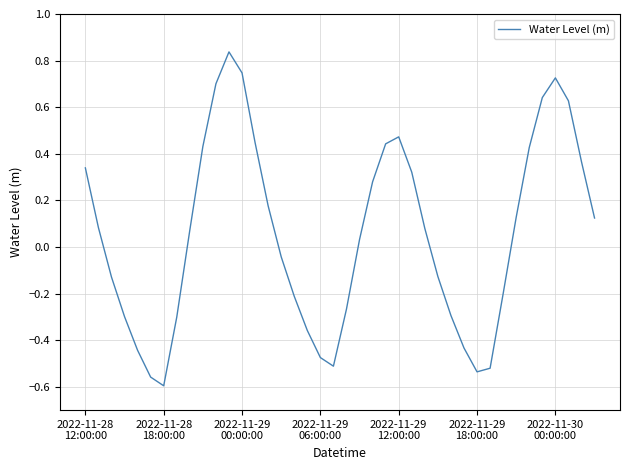

What is the difference between the maximum and minimum values?

1.4